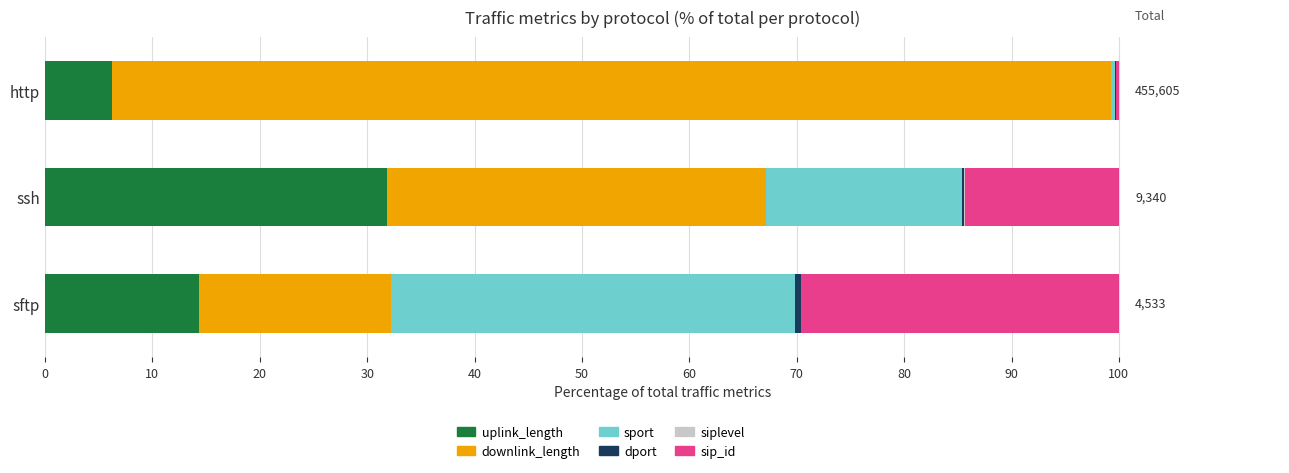

What is the maximum value for uplink_length?

31.9